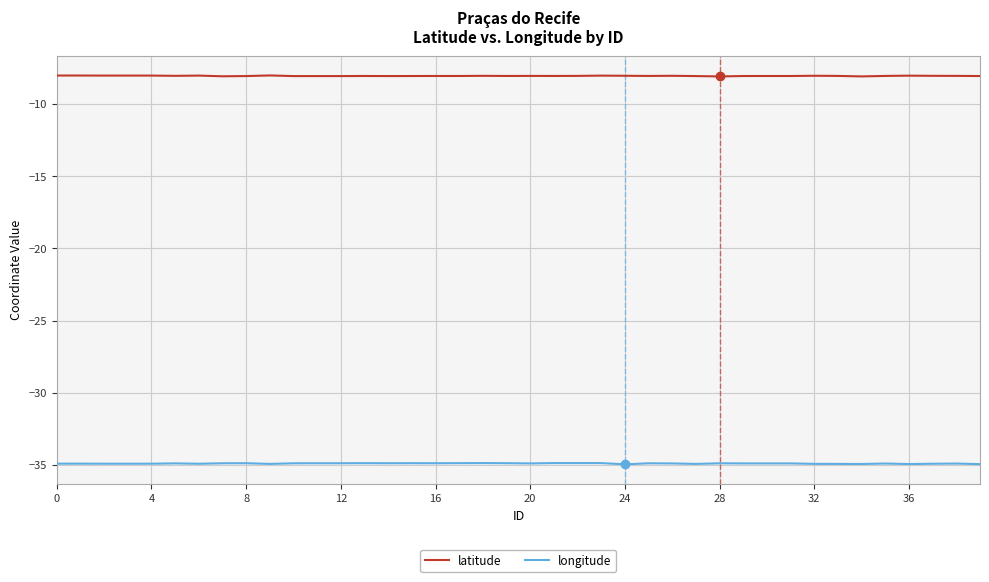

True or false: longitude and latitude cross at least once.

False